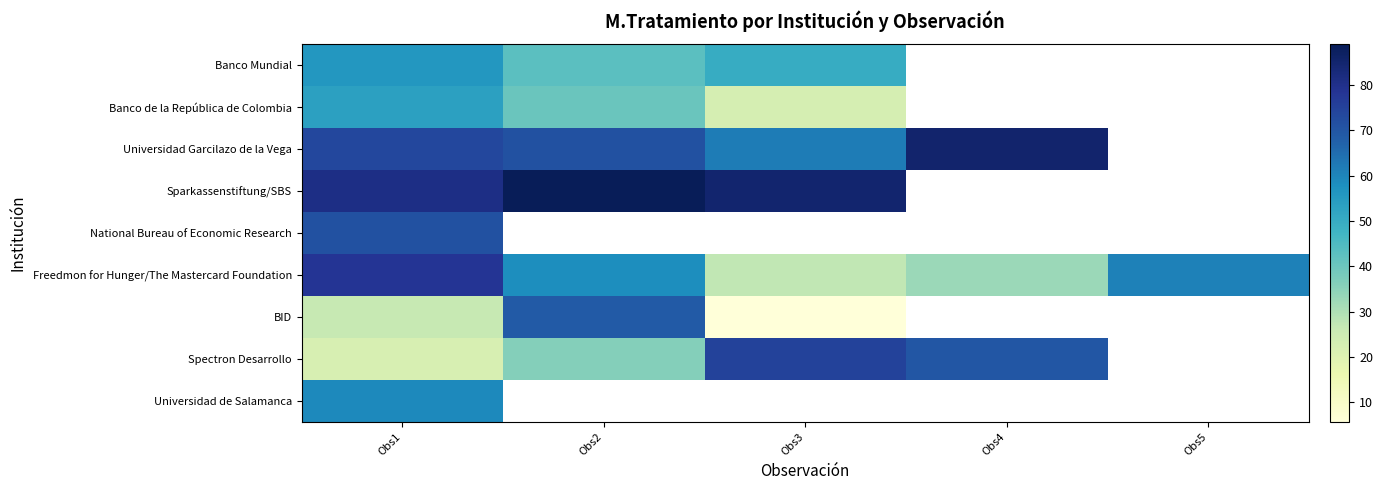

Is it true that National Bureau of Economic Research equals 18.9 at Obs1?

False